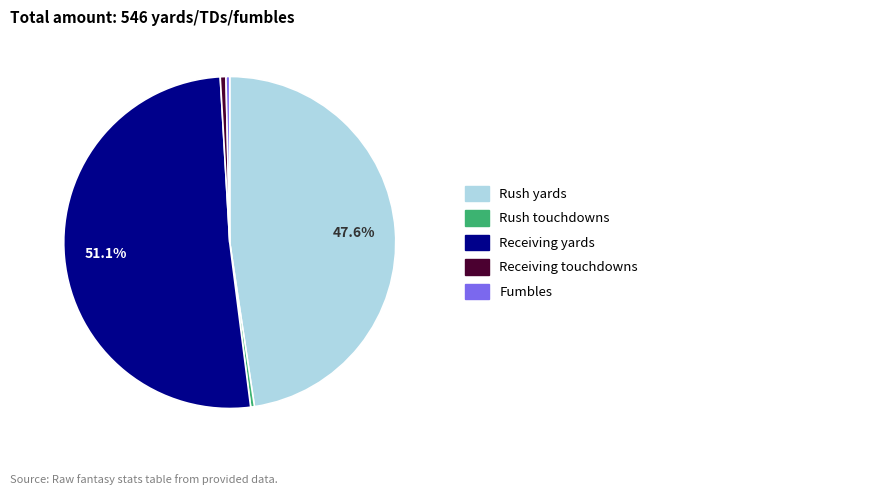

Is there any slice that represents more than half of the pie?

Yes